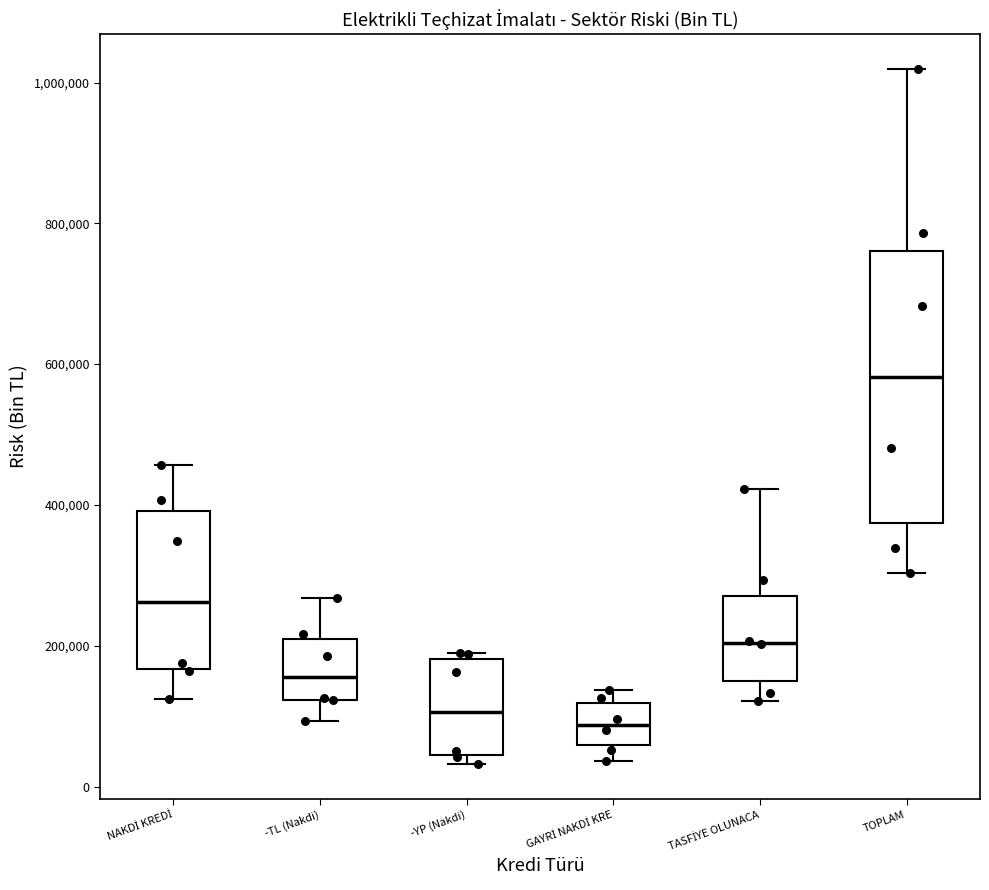

Which box is the tallest, from its lower edge to its upper edge?

TOPLAM